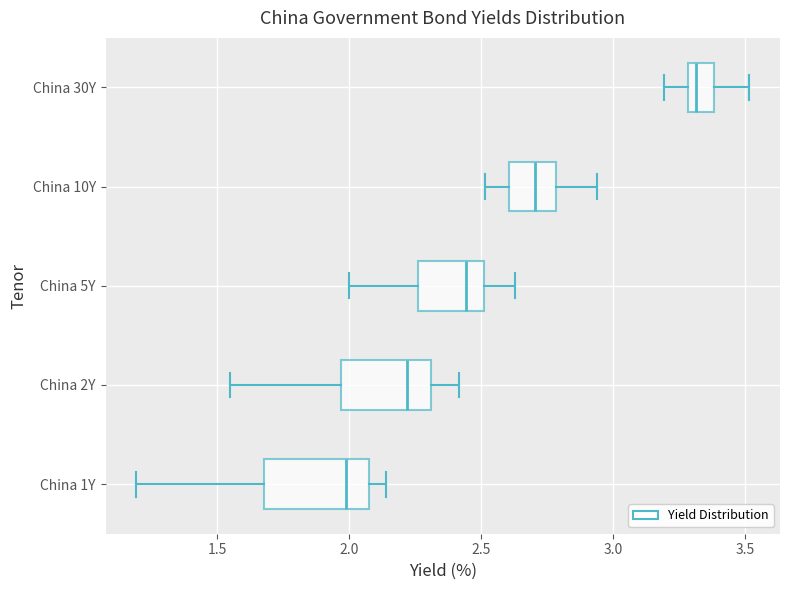

Reading bottom to top, read every box against the x-axis: the position of its median line, the range the box covers, and the ends of its whiskers. The values are not printed on the chart, so give them approximately, as read against the axis.

China 1Y: median 2.00, box 1.70 to 2.10, whiskers 1.20 to 2.15
China 2Y: median 2.20, box 1.95 to 2.30, whiskers 1.55 to 2.40
China 5Y: median 2.45, box 2.25 to 2.50, whiskers 2.00 to 2.65
China 10Y: median 2.70, box 2.60 to 2.80, whiskers 2.50 to 2.95
China 30Y: median 3.30 (just right of the box's left edge), box 3.30 to 3.40, whiskers 3.20 to 3.50